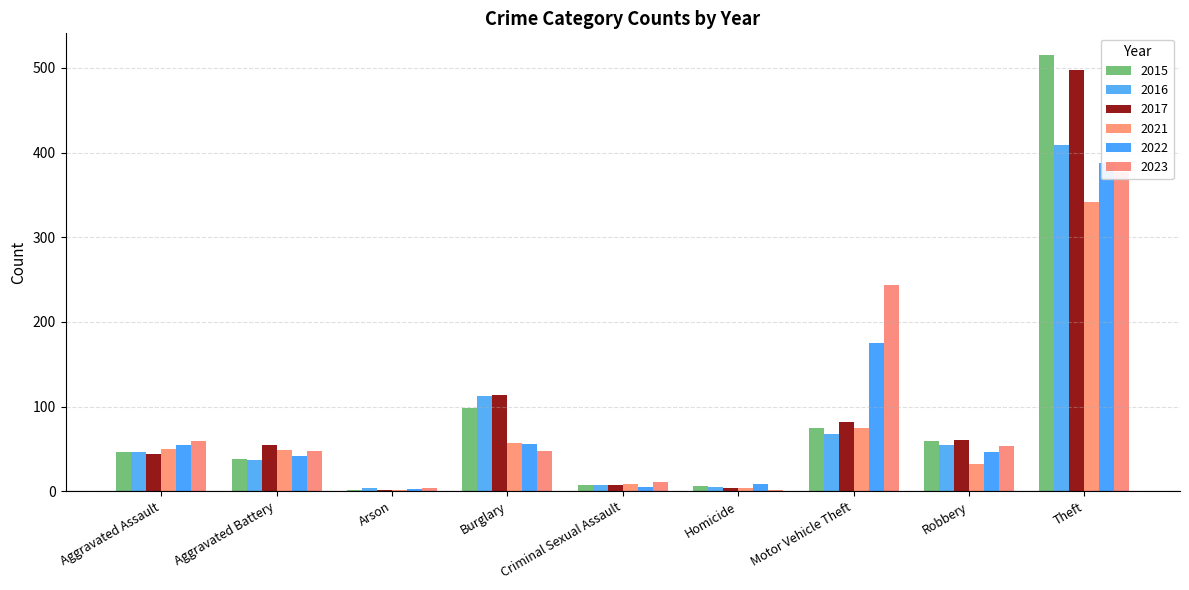

At which category does the chart reach its minimum across all series?

Arson